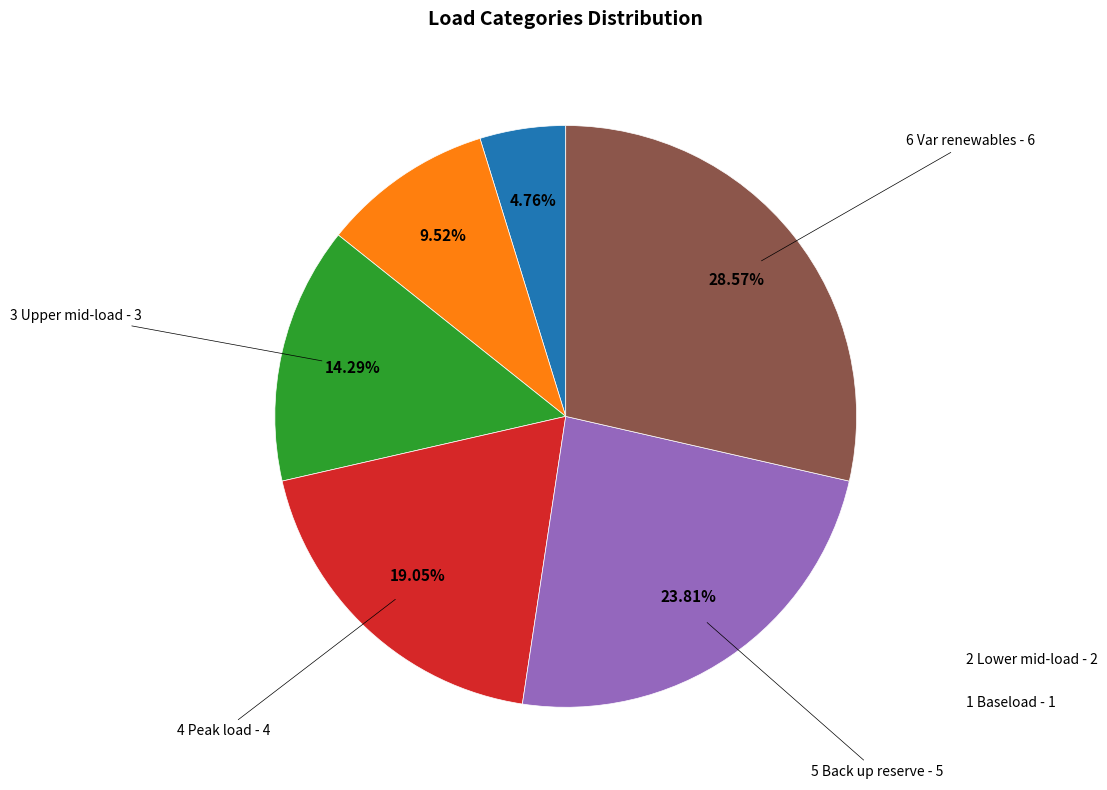

Is there any slice that represents more than half of the pie?

No